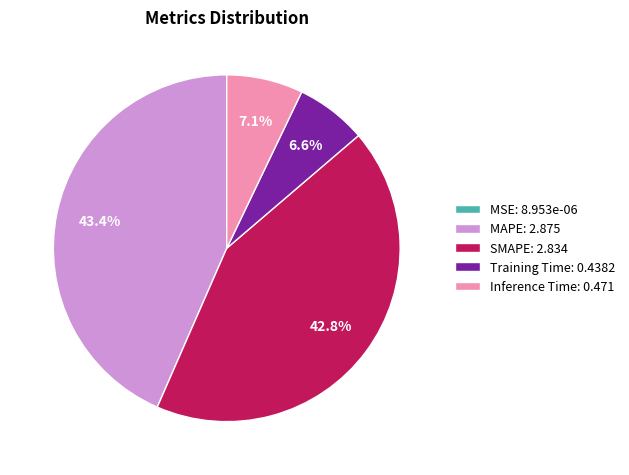

What percentage is NOT represented by MAPE: 2.875?

56.6%